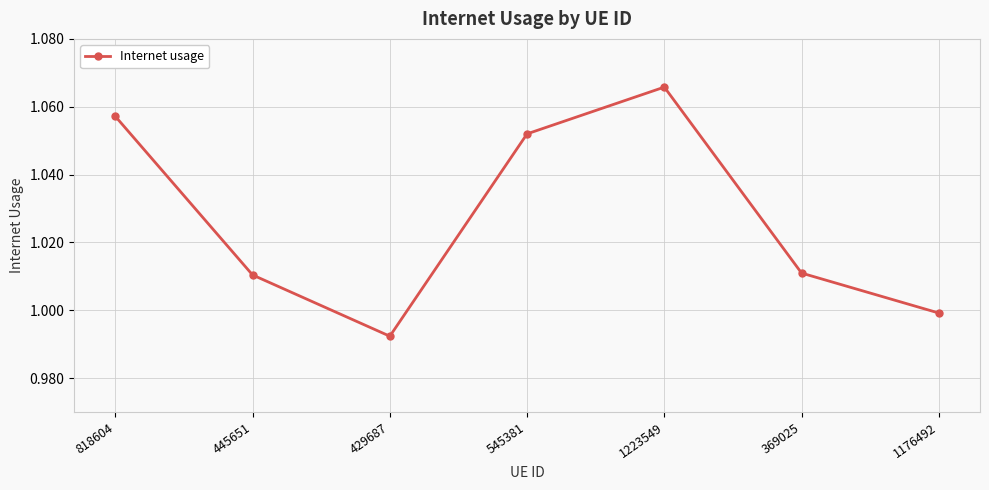

What is the label of the 3rd point from the right?

1223549